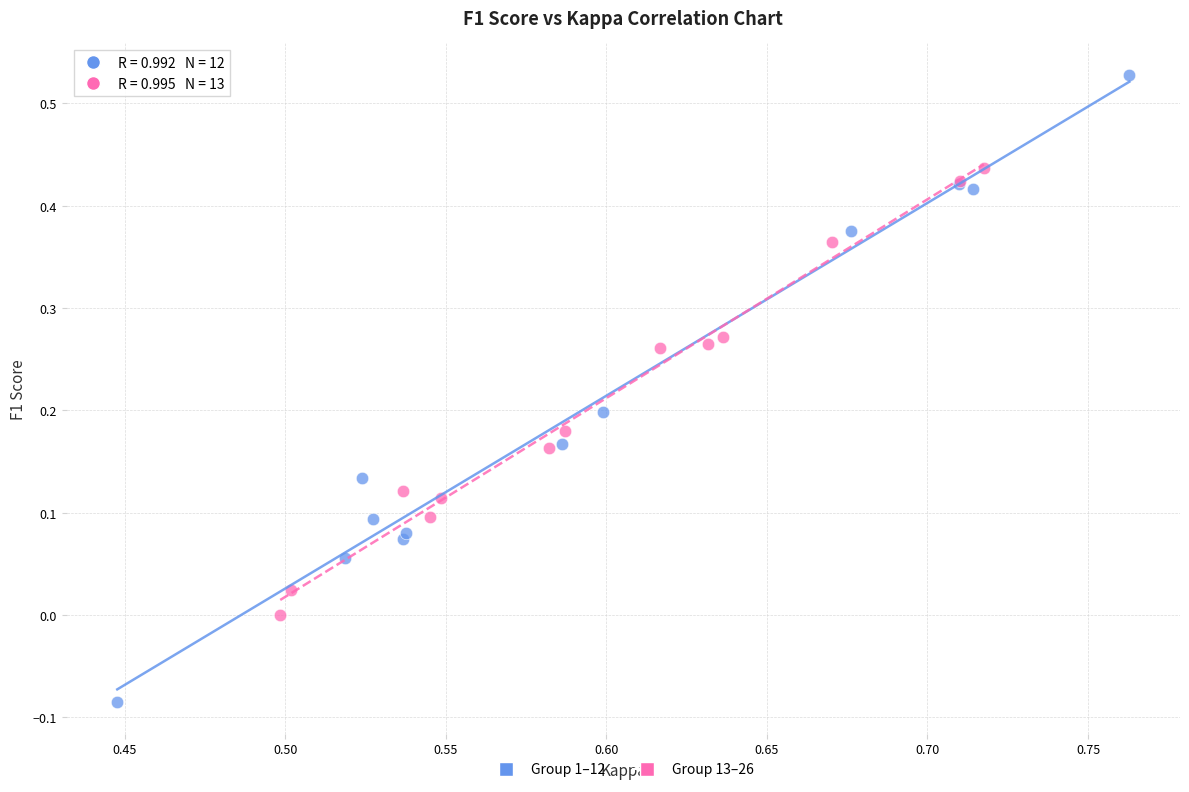

What are all the series names shown in the legend?

Group 1–12, Group 13–26